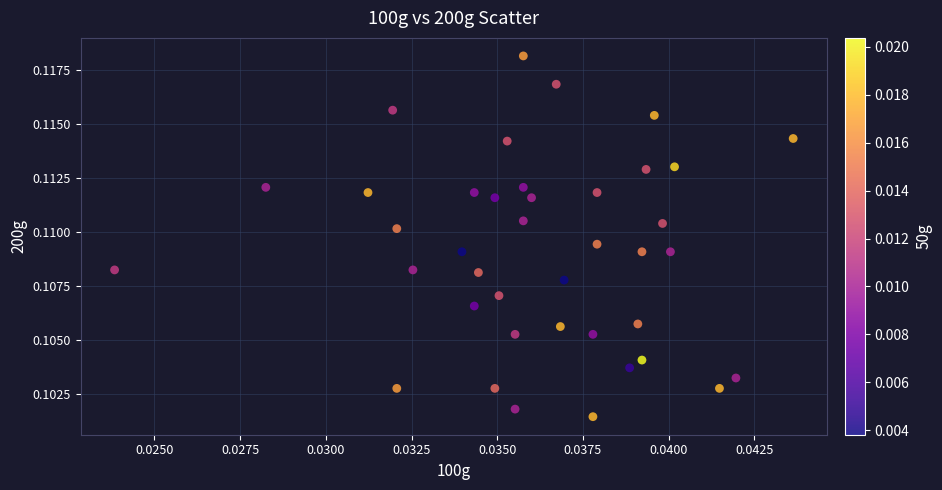

How many points are shown in the scatter plot?

40